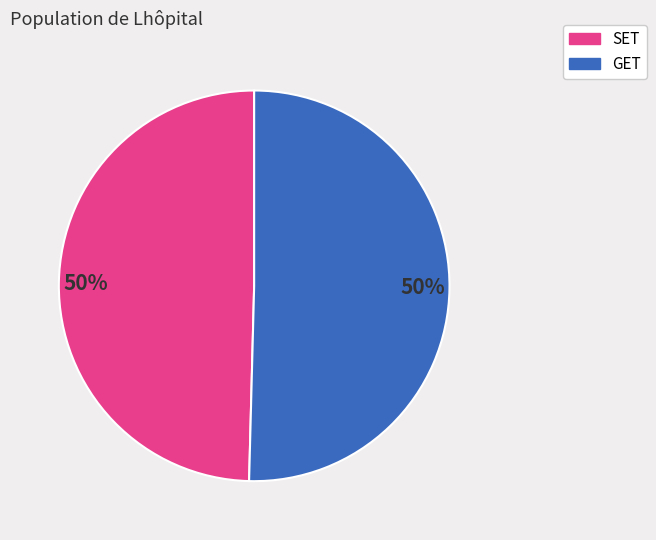

To the nearest percent, what is the average slice percentage?

50%